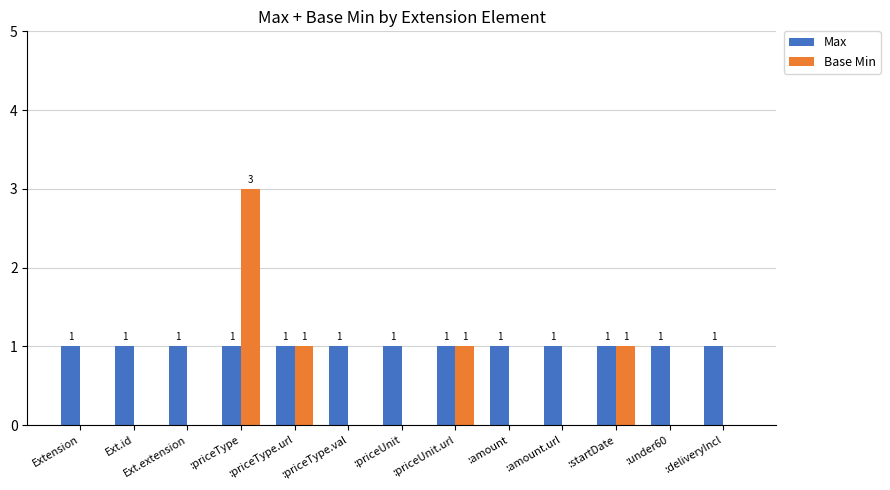

What is the maximum value for Base Min?

3